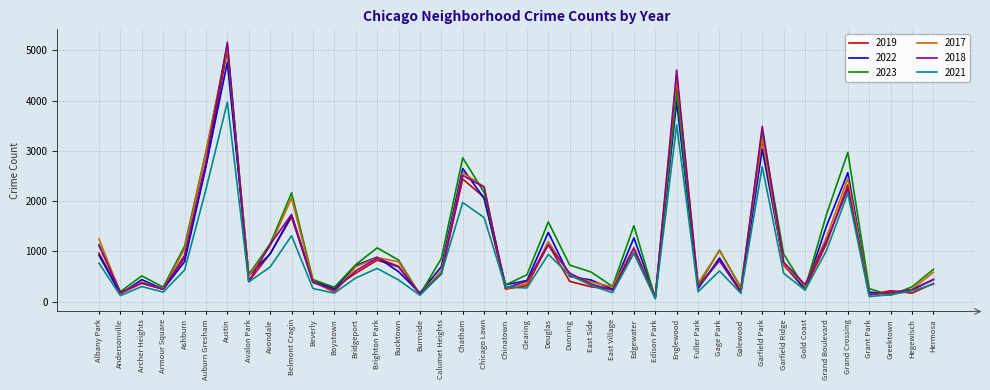

At which label does 2018 first exceed 571?

Albany Park